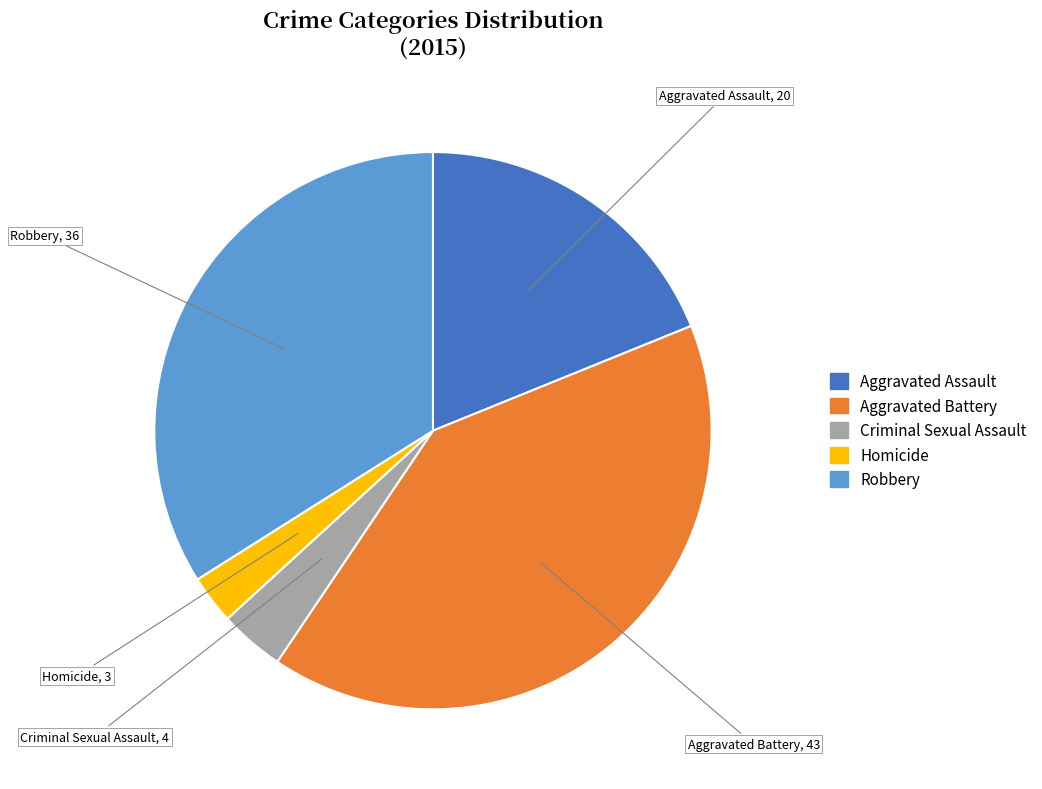

Is there a majority slice in this chart?

No